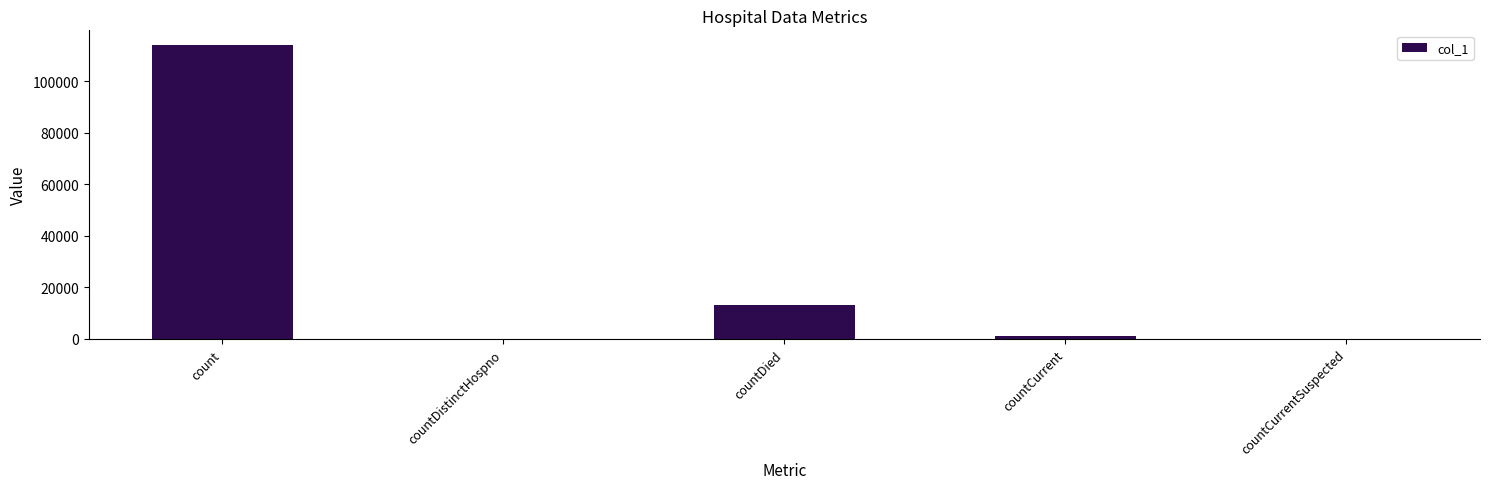

Which has a higher value, countCurrent or countDistinctHospno?

countCurrent